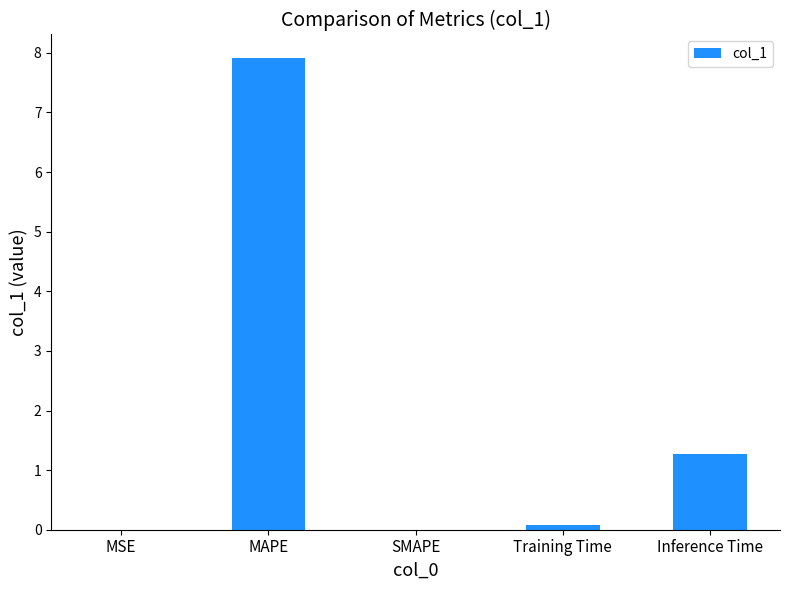

Are the bars horizontal?

No